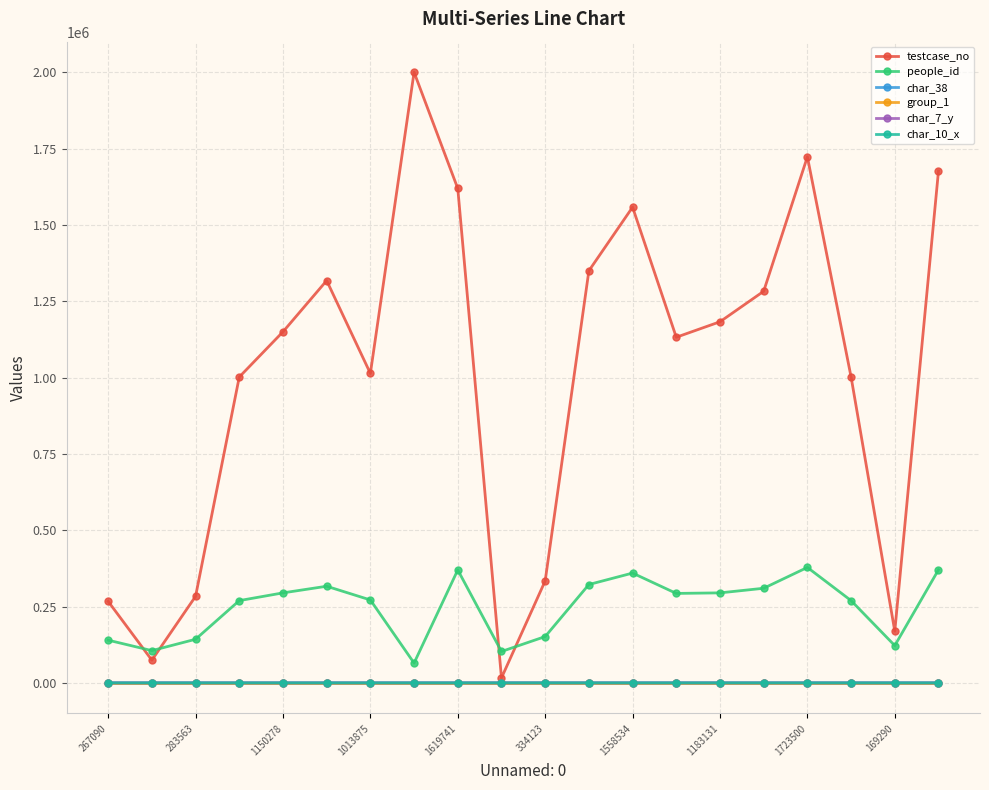

Which series has the largest range (max minus min)?

testcase_no